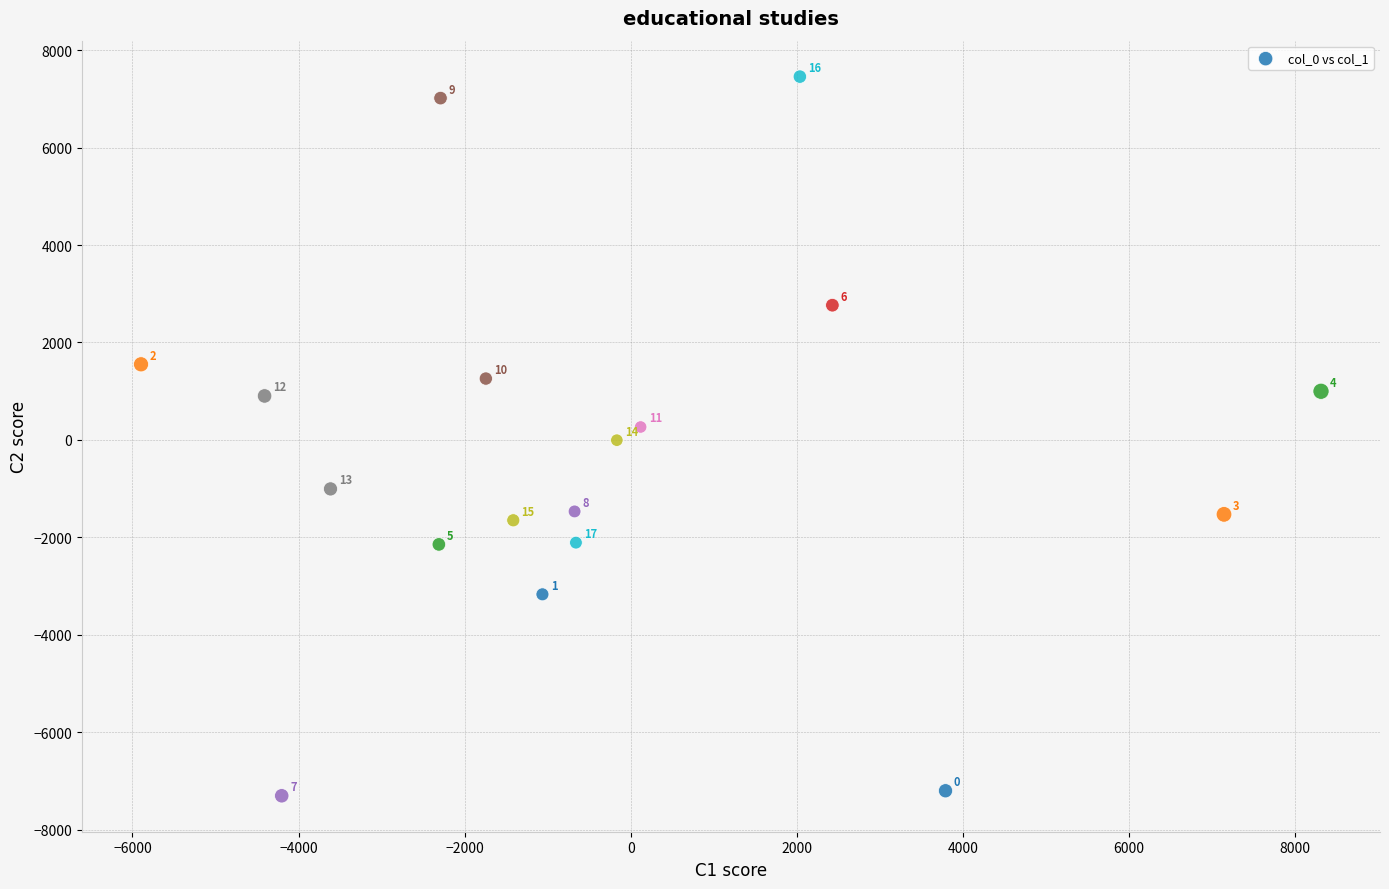

What is the range of X values (max minus min)?

14206.7